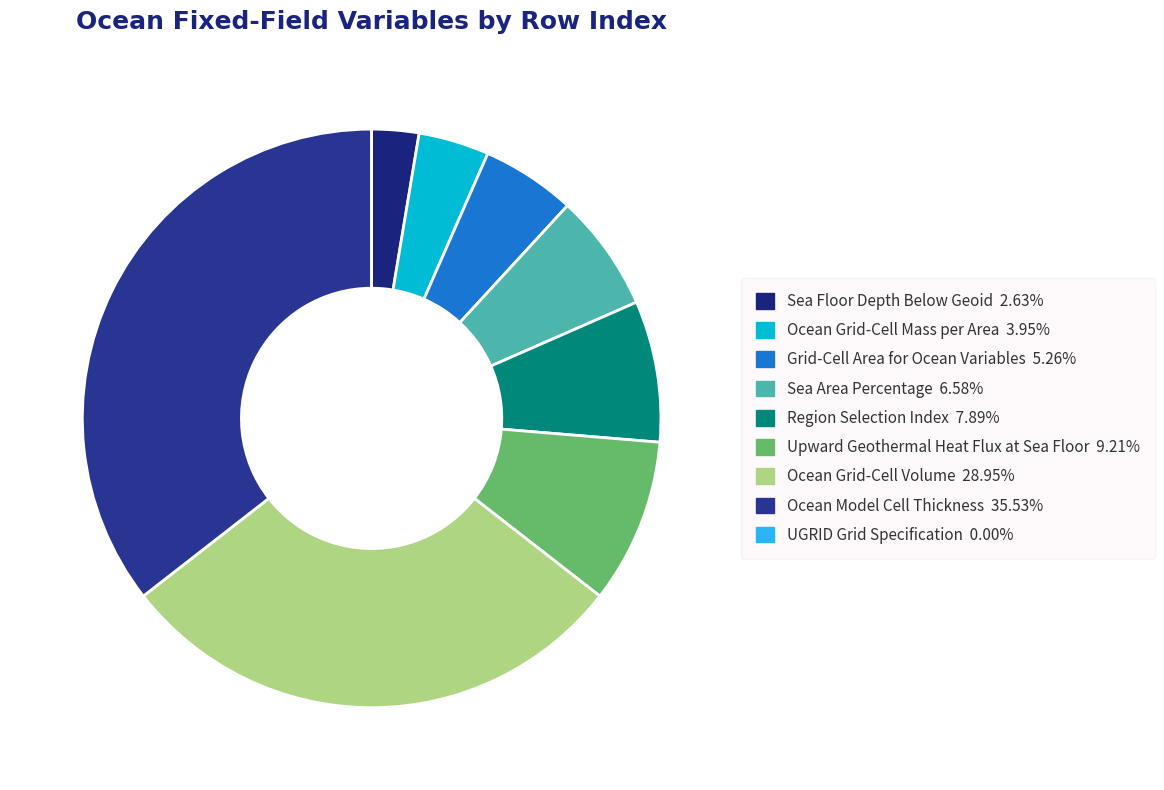

What percentage is the Ocean Grid-Cell Volume slice, to the nearest percent?

29%